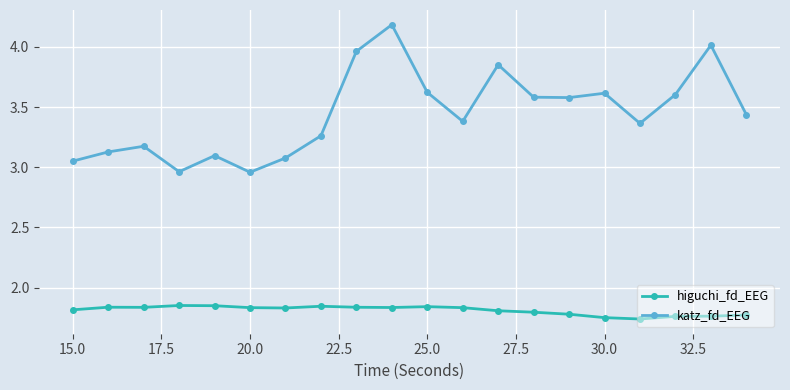

Which series has the largest total across all categories?

katz_fd_EEG